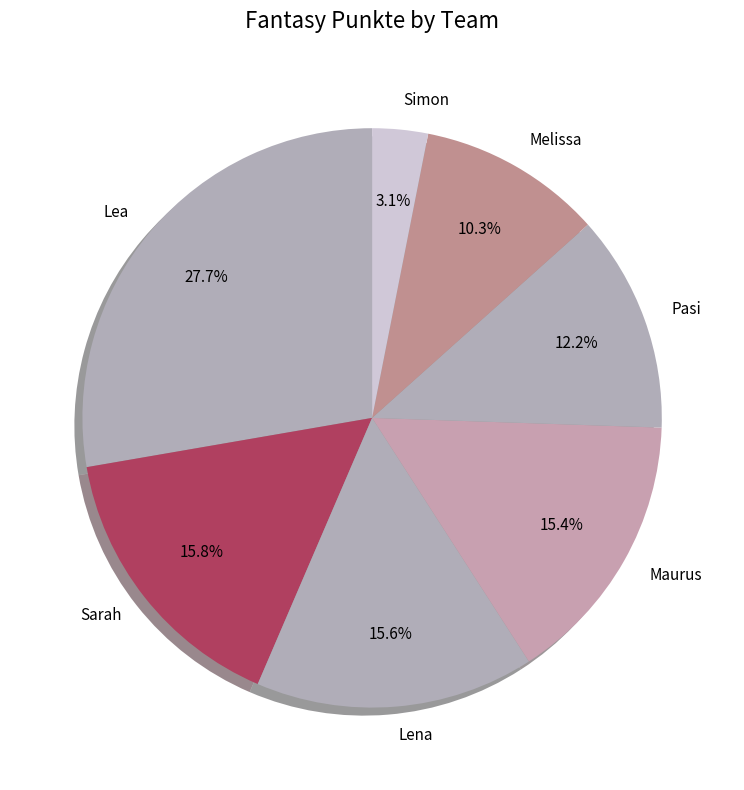

Does Pasi account for over 50% of the chart?

No